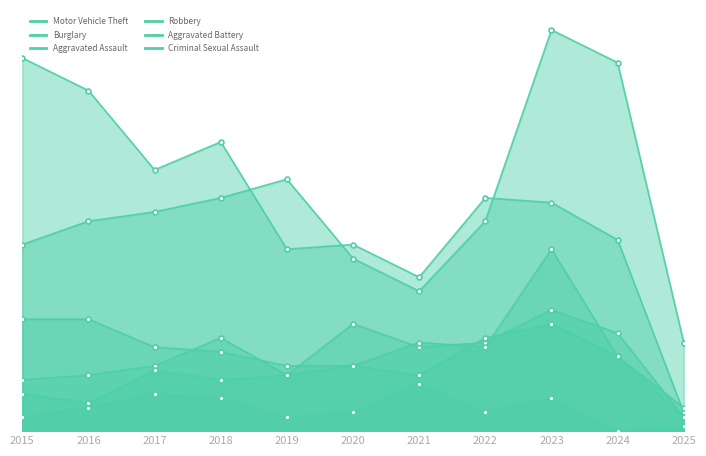

Rank the series by their maximum value, from highest to lowest.

Motor Vehicle Theft, Burglary, Robbery, Aggravated Assault, Aggravated Battery, Criminal Sexual Assault